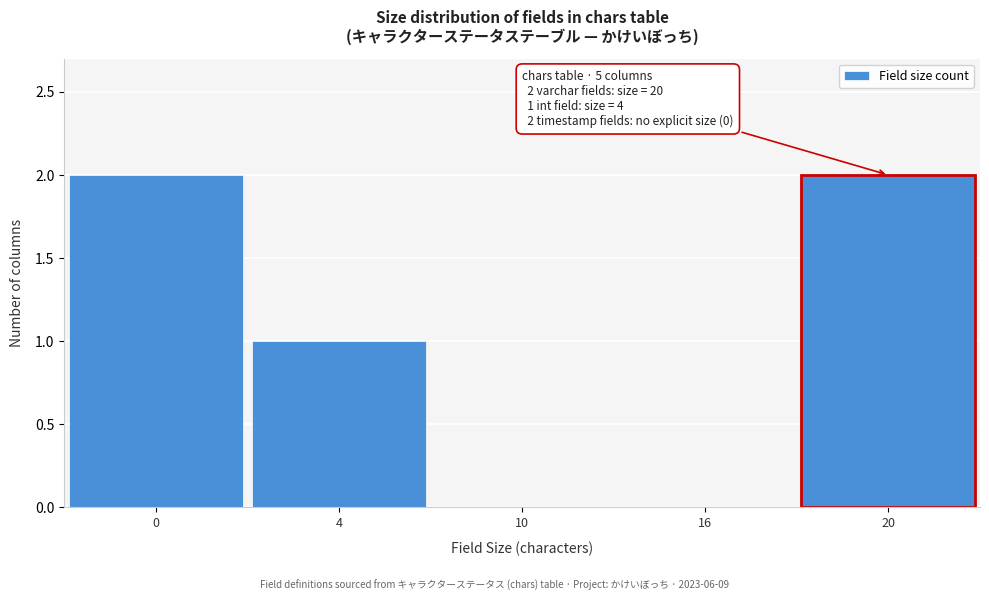

Reading right to left, list all the values displayed in this chart.

20=2	16=0	10=0	4=1	0=2